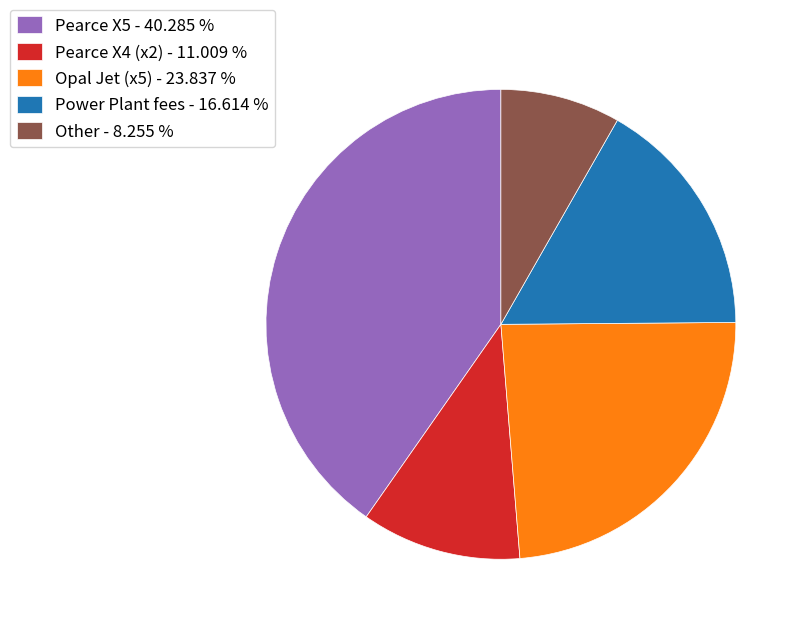

Does Other - 8.255 % account for over 50% of the chart?

No